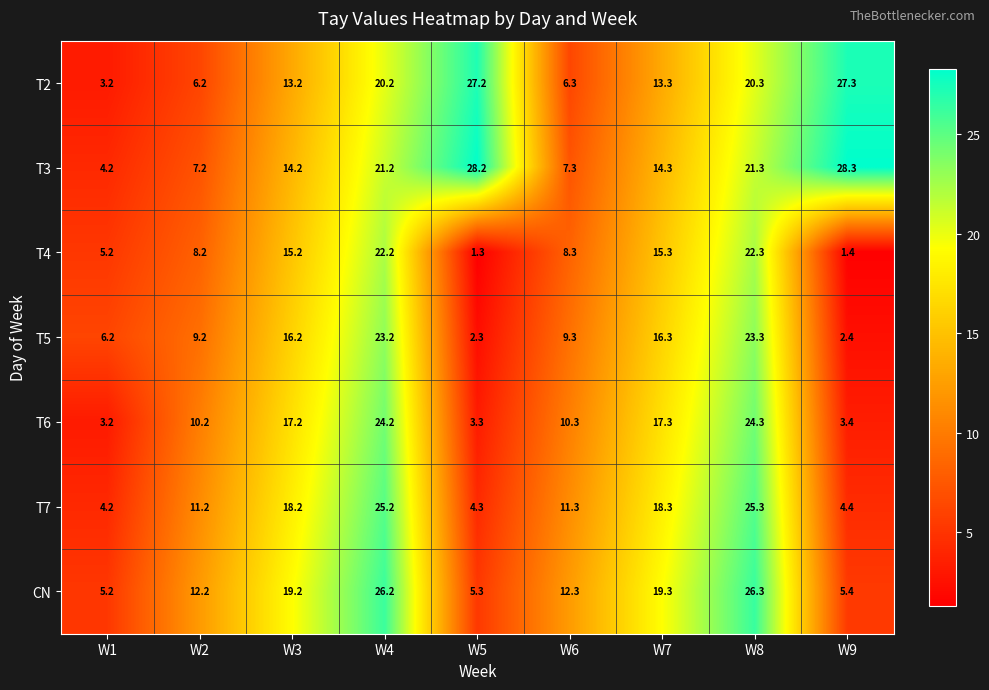

Rank the series at W5 from lowest to highest value.

T4, T5, T6, T7, CN, T2, T3